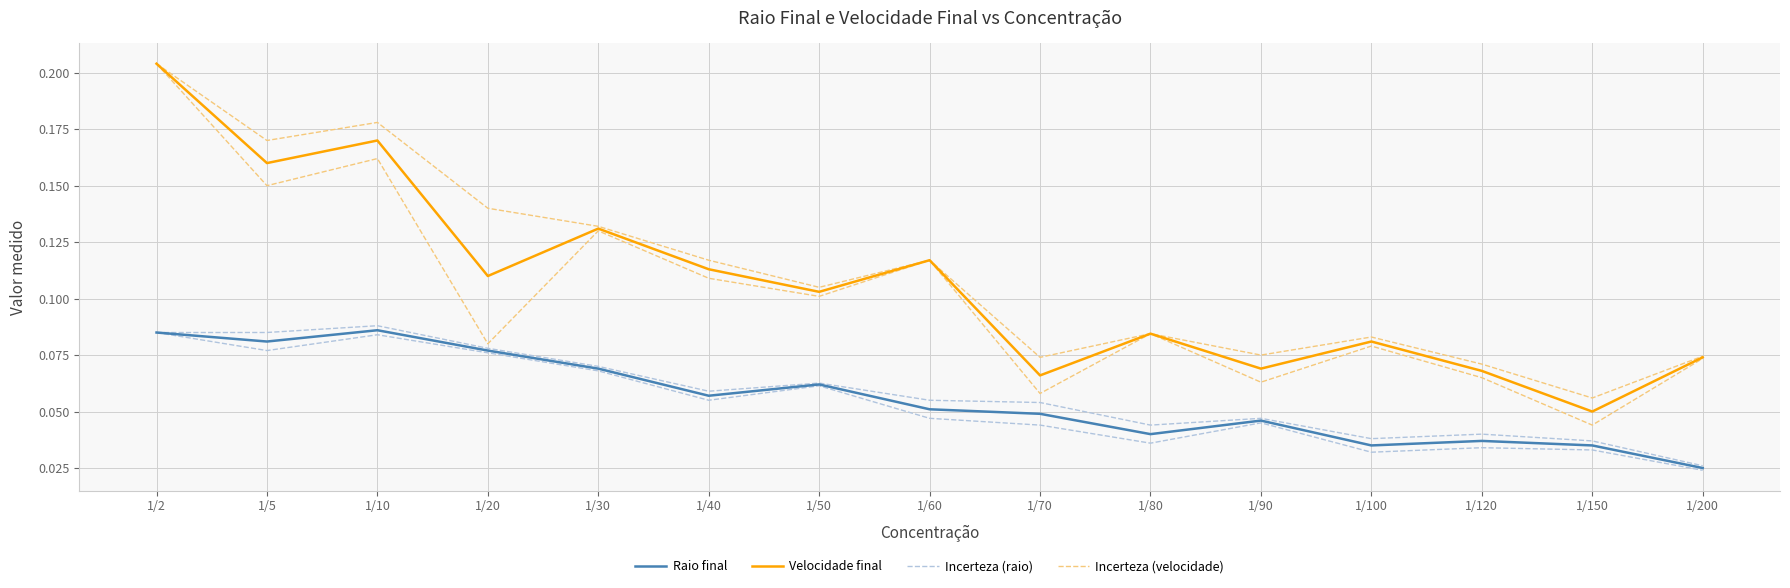

What is the maximum value for Velocidade final?

0.2